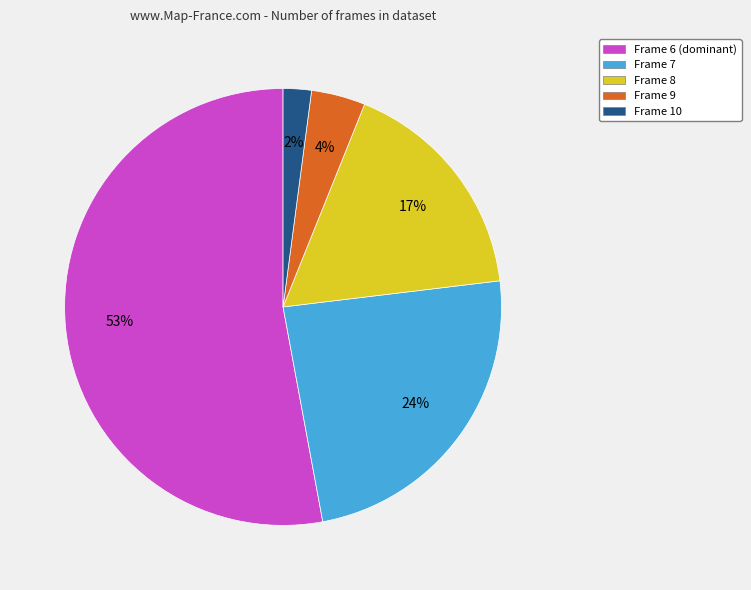

To the nearest percent, what is the combined percentage of Frame 9 and Frame 6?

57%